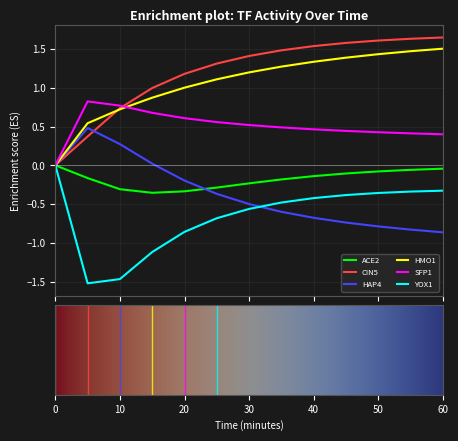

What is the lowest value of the YOX1 series?

-1.5